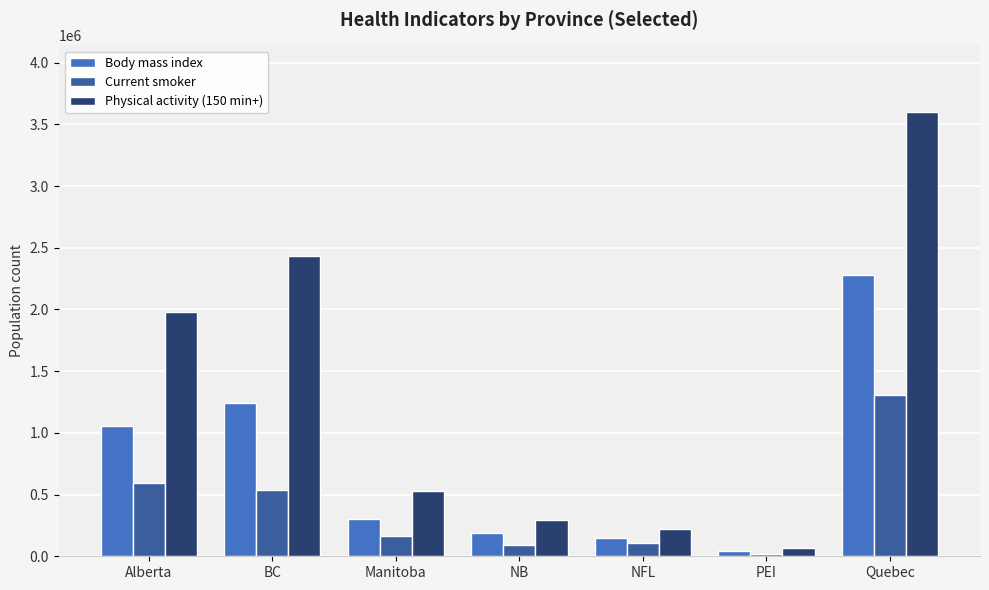

What are all the series names shown in the legend?

Body mass index, Current smoker, Physical activity (150 min+)